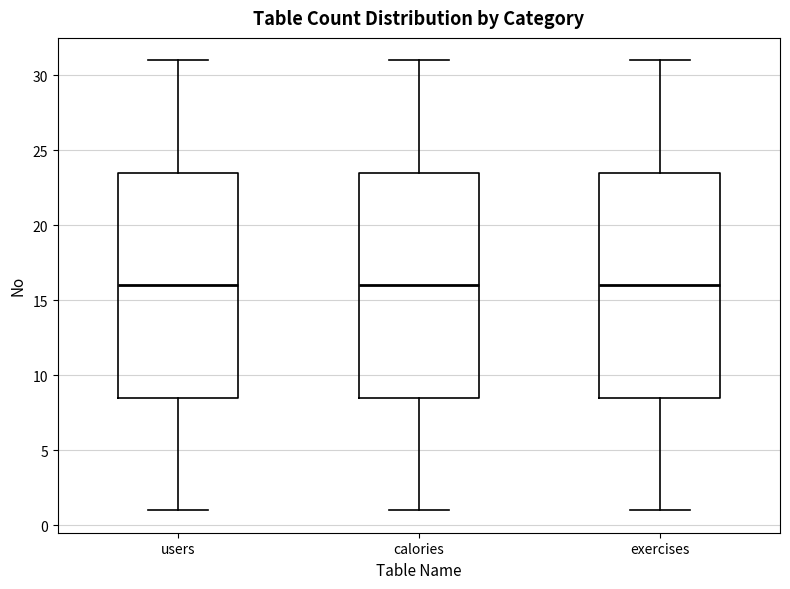

Reading left to right, transcribe this box plot: for each box, give where its median line is, the range the box spans, and where its two whiskers end, as read against the y-axis. The values are not printed on the chart, so give them approximately, as read against the axis.

users: median 16.0, box 8.5 to 23.5, whiskers 1.0 to 31.0
calories: median 16.0, box 8.5 to 23.5, whiskers 1.0 to 31.0
exercises: median 16.0, box 8.5 to 23.5, whiskers 1.0 to 31.0